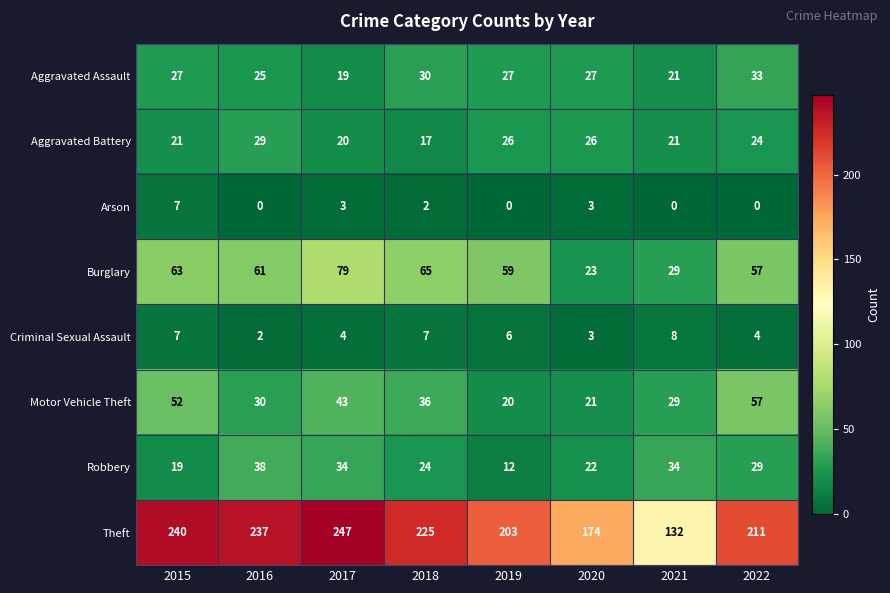

List the series in order of their peak value, highest first.

Theft, Burglary, Motor Vehicle Theft, Robbery, Aggravated Assault, Aggravated Battery, Criminal Sexual Assault, Arson